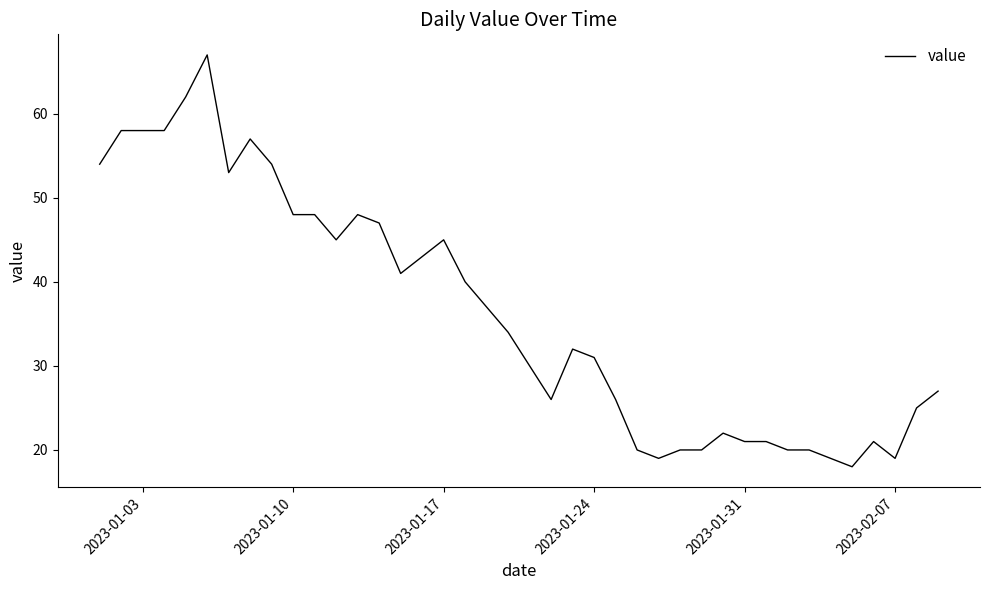

What is the greatest value displayed?

67